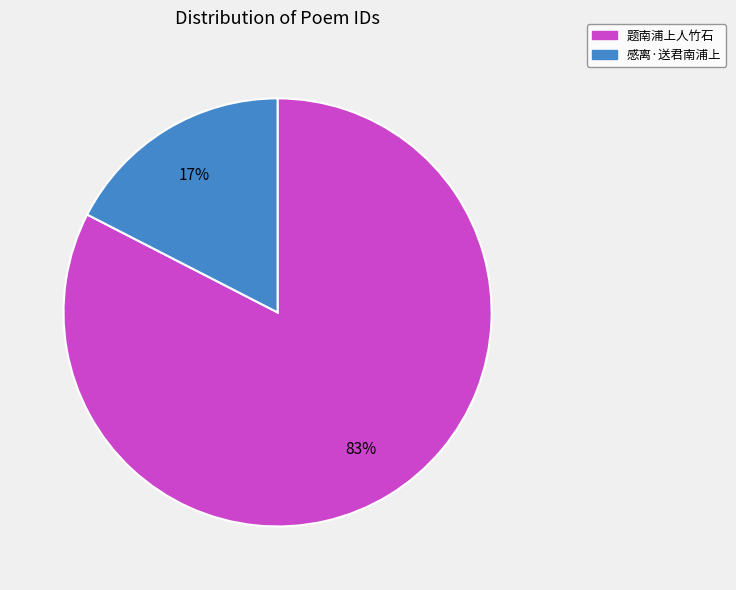

How many segments does this pie chart have?

2